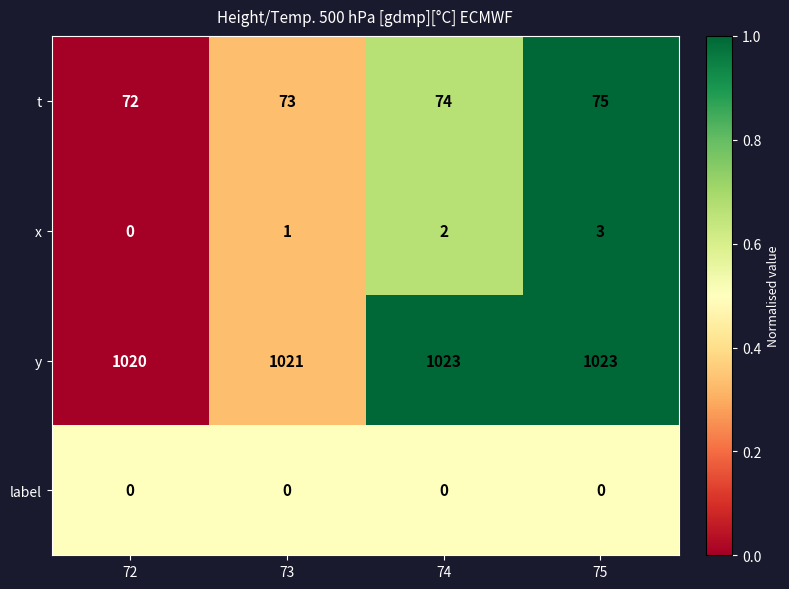

The value of label at 72 is 0. True or false?

True